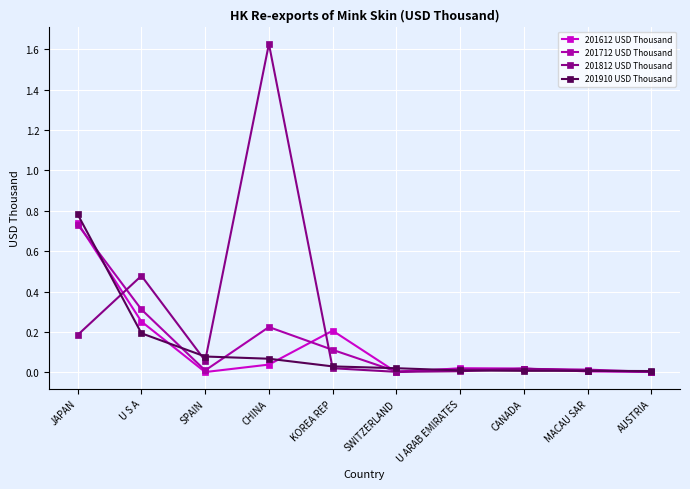

At which category does 201812 USD Thousand reach its first local peak?

U S A